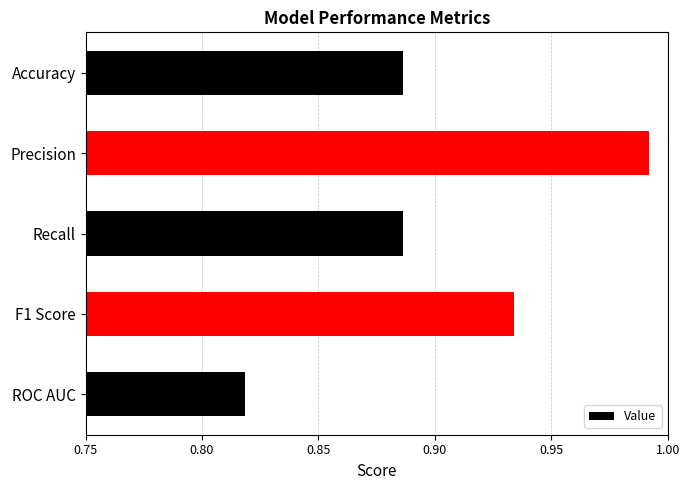

Which category has the highest value across all series?

Precision